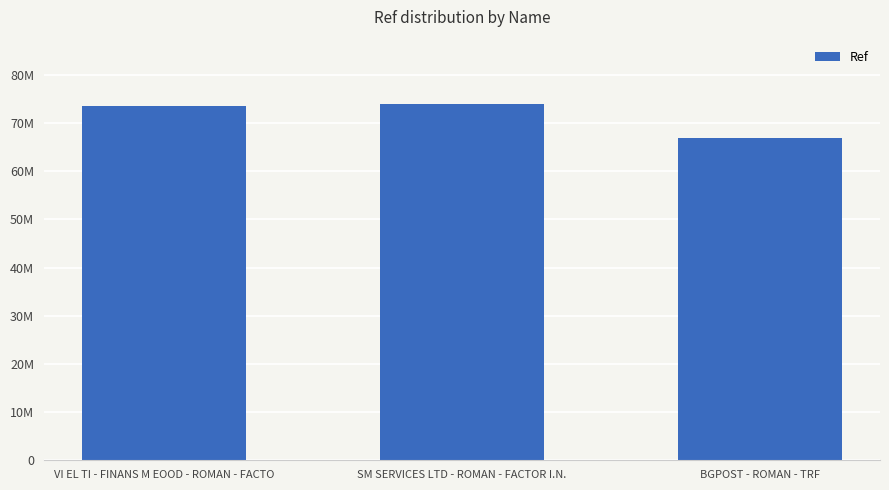

The value at BGPOST - ROMAN - TRF is 93735468. True or false?

False